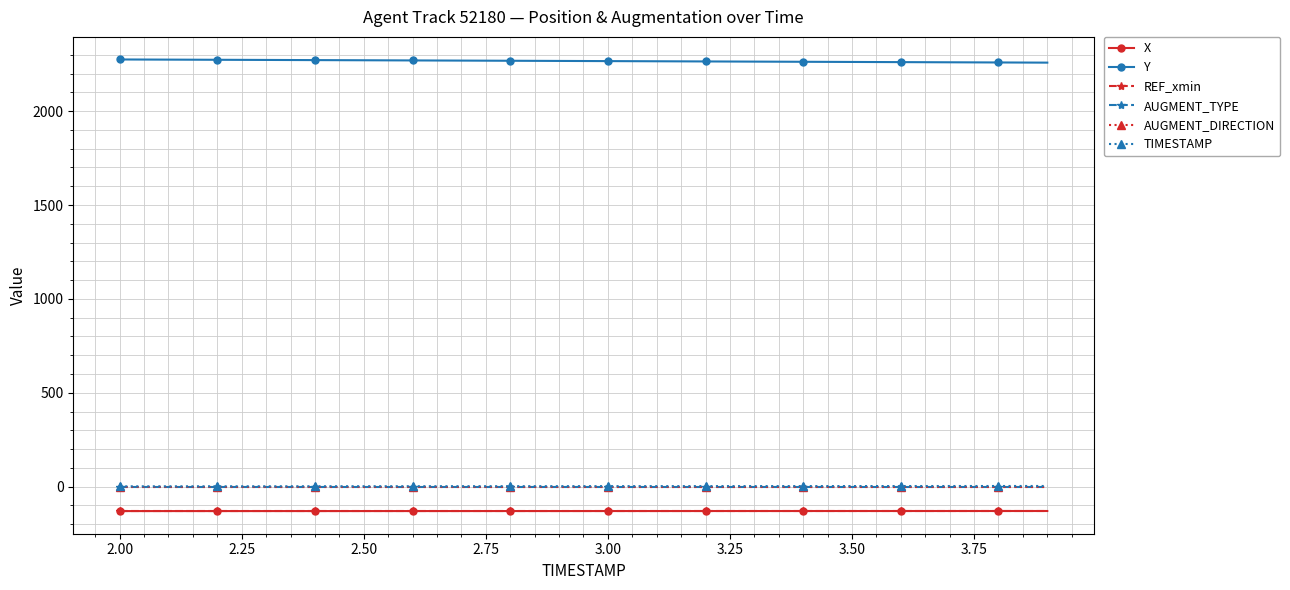

How many data points in TIMESTAMP are less than 3?

10